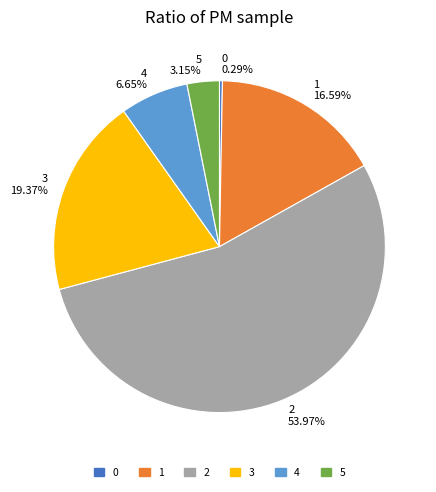

Which category has the biggest portion of the pie?

2